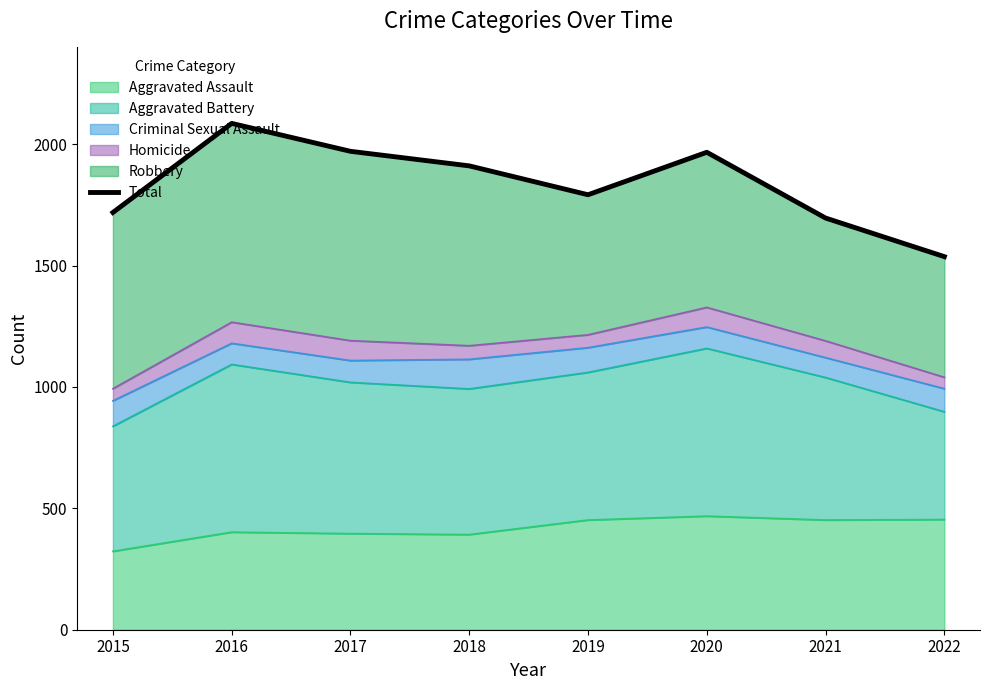

Is it true that Aggravated Assault equals 396 at 2017?

True